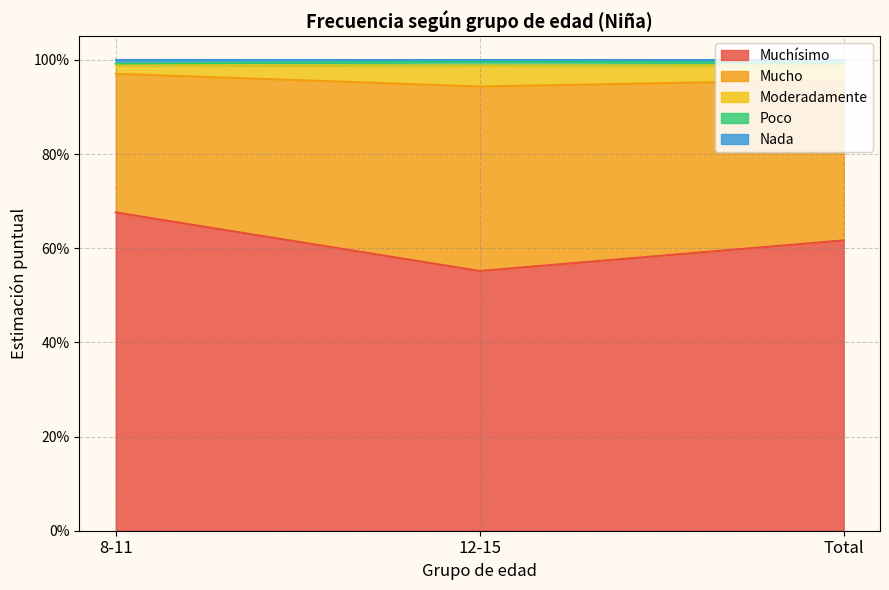

Rank the categories by Muchísimo value from highest to lowest.

8-11, Total, 12-15